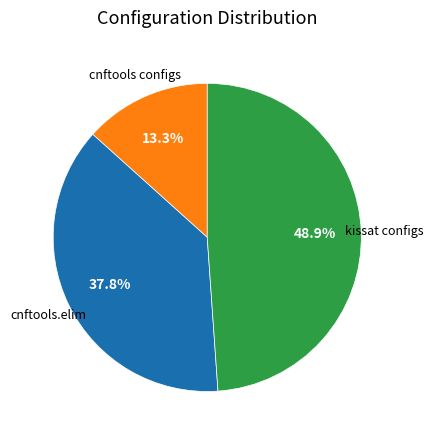

Is there any slice that represents more than half of the pie?

No